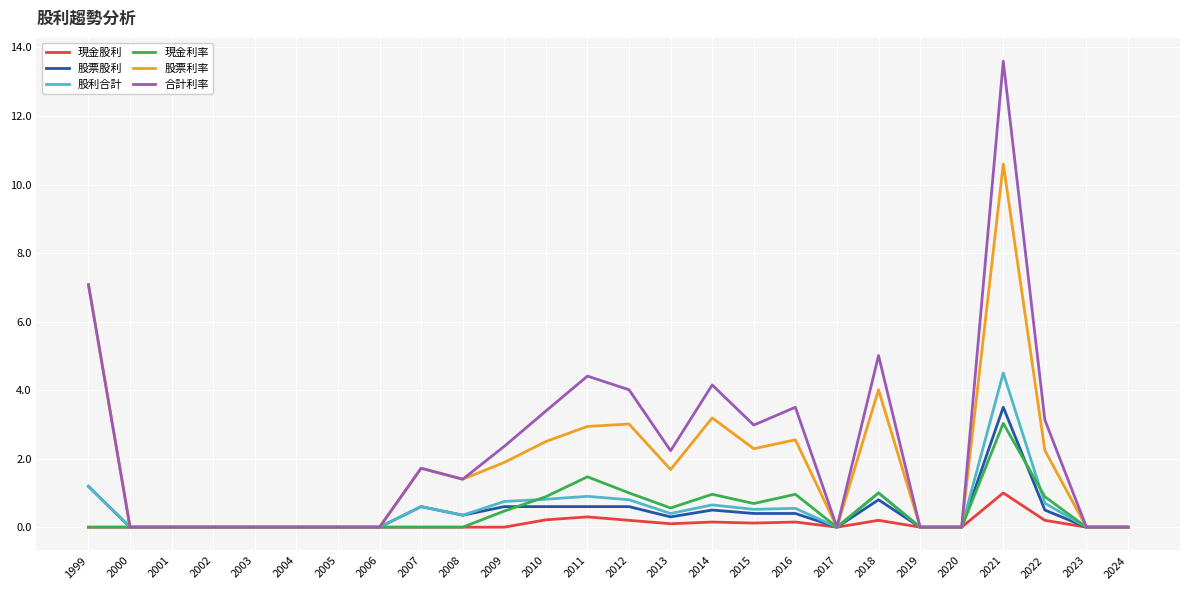

The 股利合計 series shows 0.2 at 2010. True or false?

False